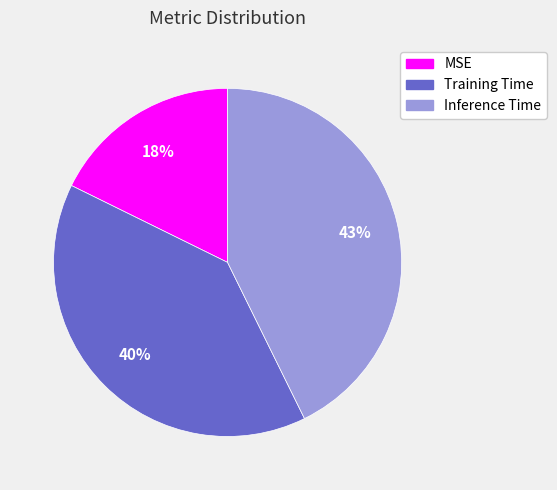

Which category has the biggest portion of the pie?

Inference Time